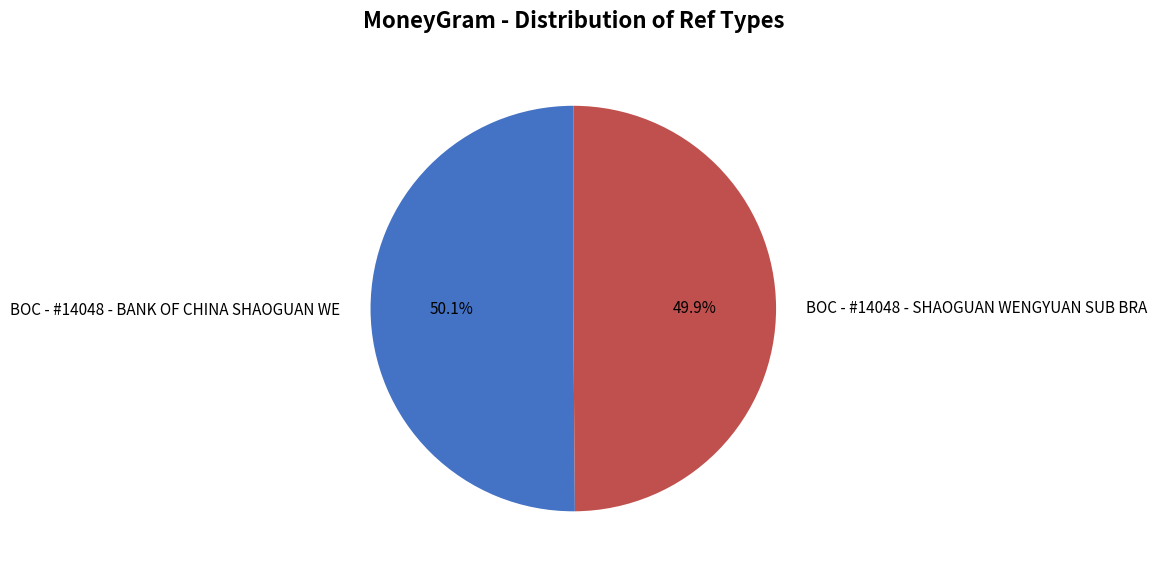

Is there a majority slice in this chart?

Yes